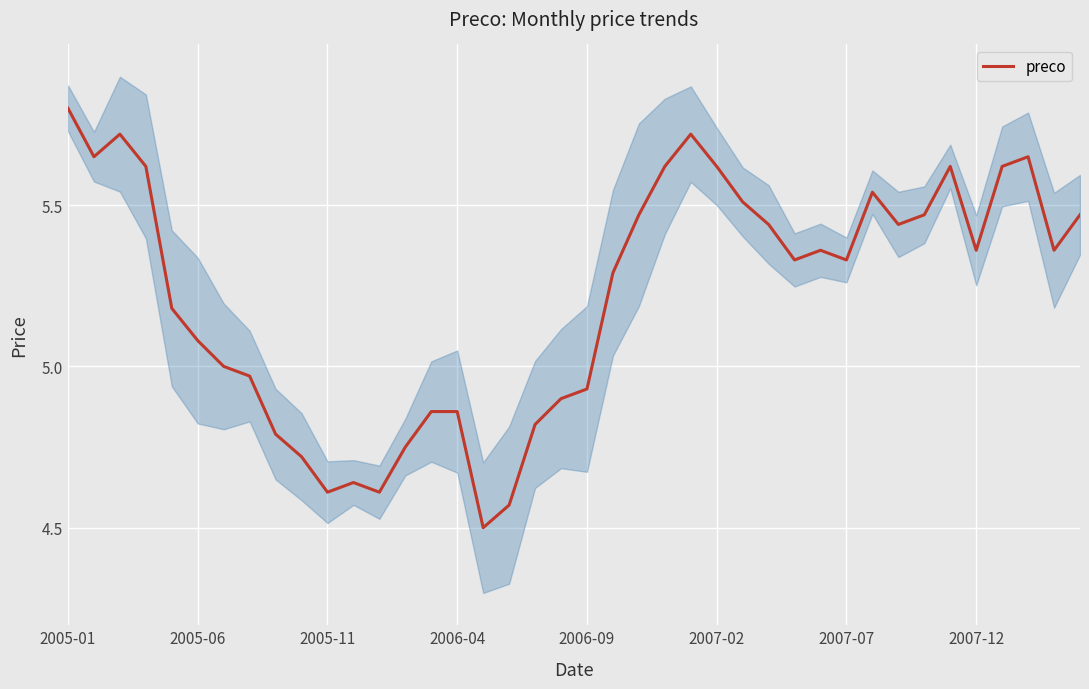

Where does the data first go above 5?

2005-01